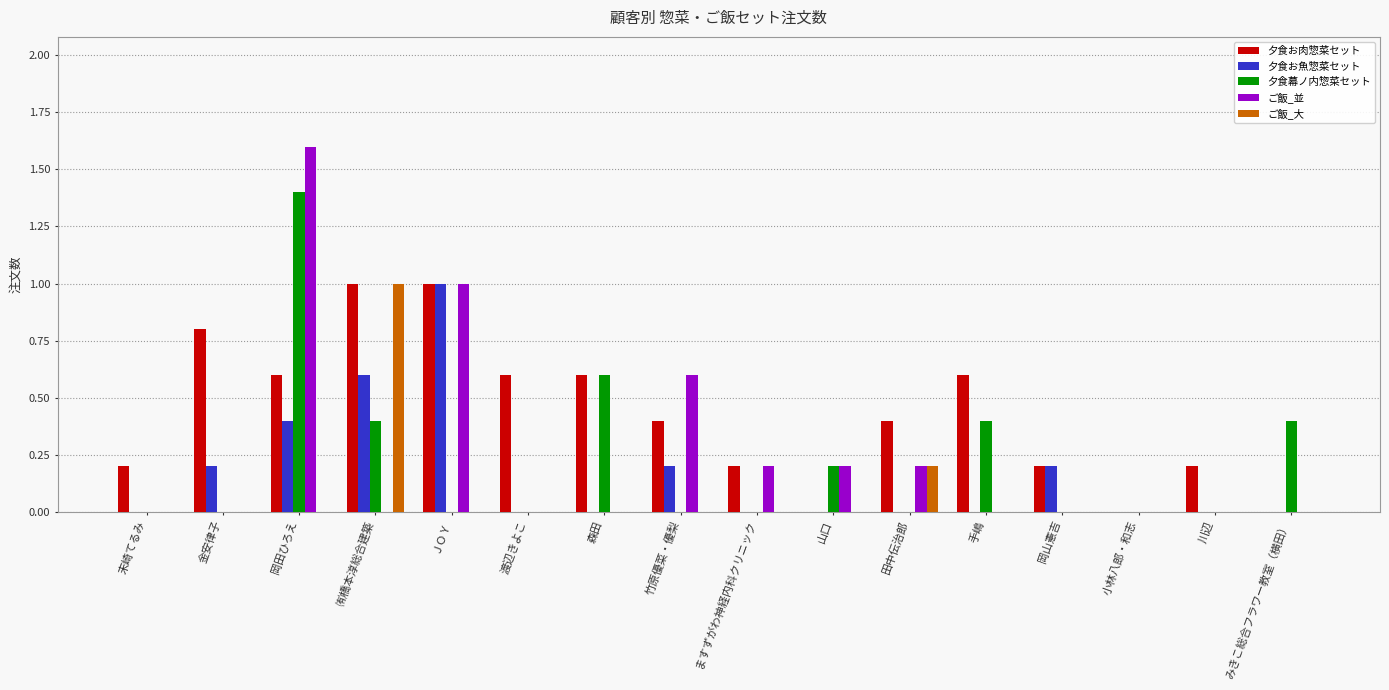

Reading right to left, transcribe all the data shown in this chart.

夕食お肉惣菜セット: 0.0	0.2	0.0	0.2	0.6	0.4	0.0	0.2	0.4	0.6	0.6	1.0	1.0	0.6	0.8	0.2
夕食お魚惣菜セット: 0.0	0.0	0.0	0.2	0.0	0.0	0.0	0.0	0.2	0.0	0.0	1.0	0.6	0.4	0.2	0.0
夕食幕ノ内惣菜セット: 0.4	0.0	0.0	0.0	0.4	0.0	0.2	0.0	0.0	0.6	0.0	0.0	0.4	1.4	0.0	0.0
ご飯_並: 0.0	0.0	0.0	0.0	0.0	0.2	0.2	0.2	0.6	0.0	0.0	1.0	0.0	1.6	0.0	0.0
ご飯_大: 0.0	0.0	0.0	0.0	0.0	0.2	0.0	0.0	0.0	0.0	0.0	0.0	1.0	0.0	0.0	0.0